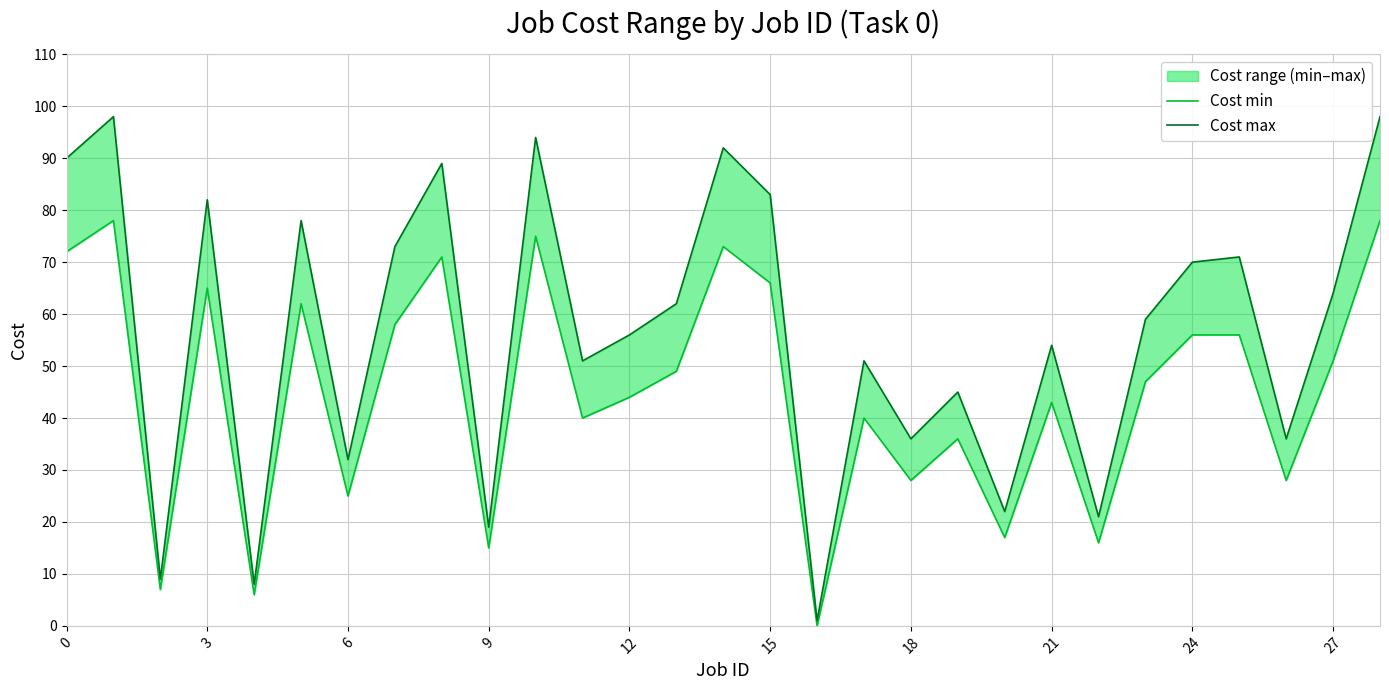

Rank the series at 13 from highest to lowest value.

Cost max, Cost min